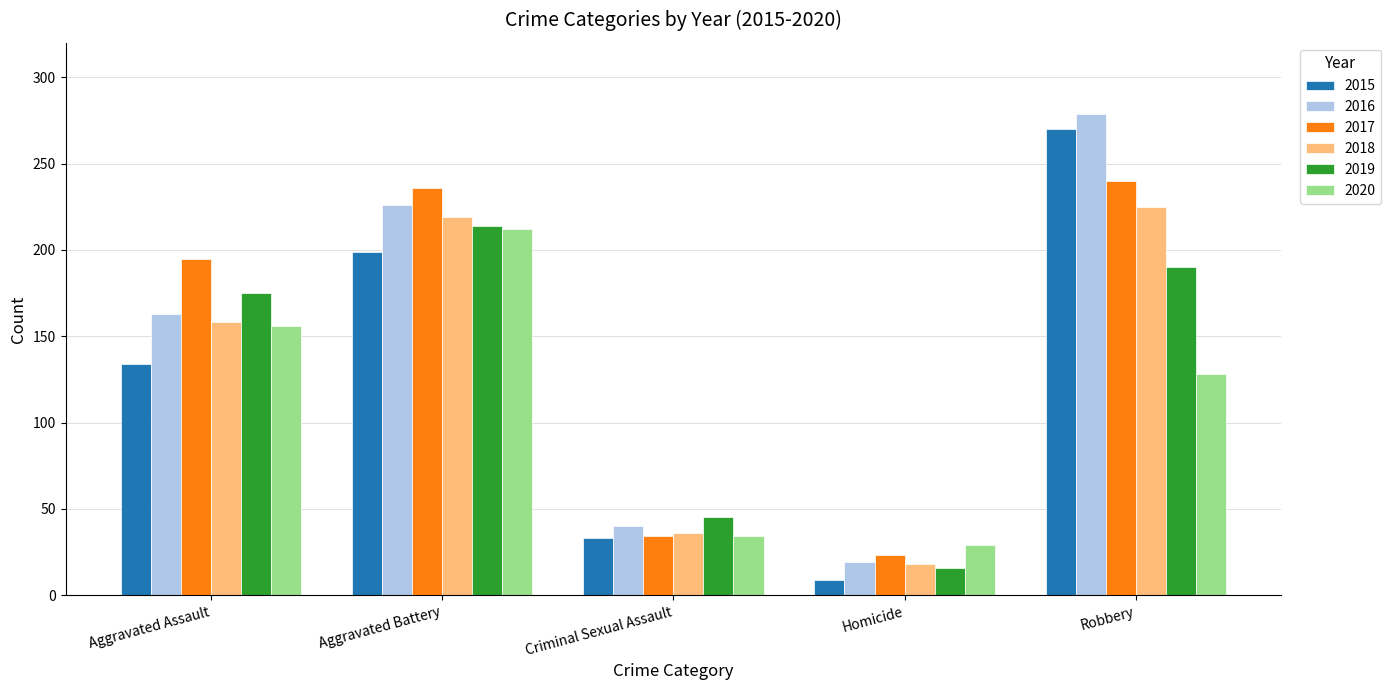

Is the value of 2017 at Criminal Sexual Assault greater than the value of 2018 at Homicide?

Yes